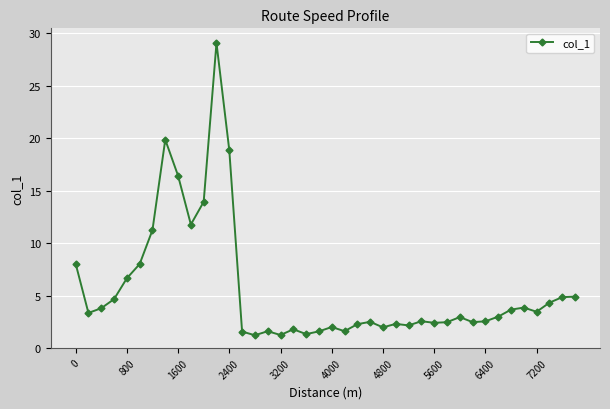

What is the difference between the maximum and minimum values?

27.8